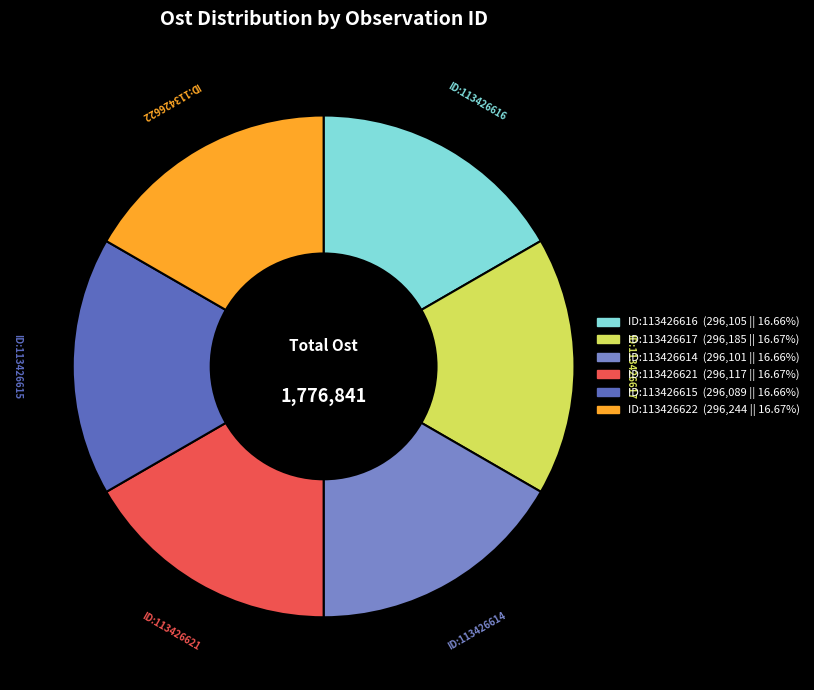

Is there a majority slice in this chart?

No